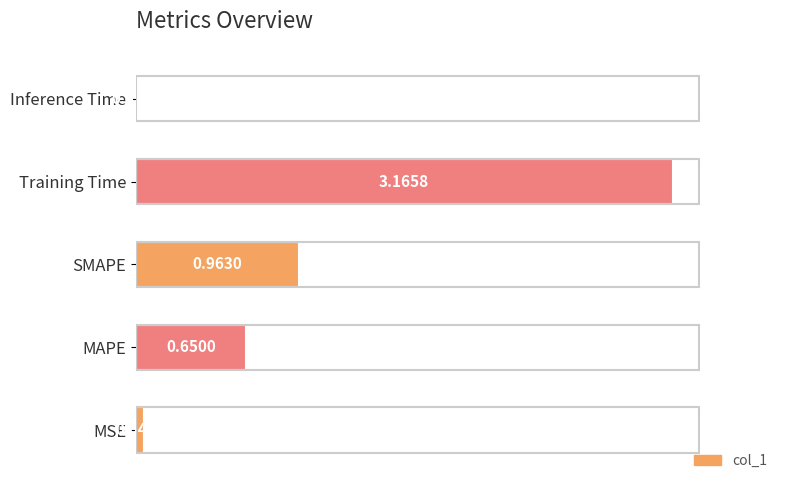

Which has a higher value, MAPE or Training Time?

Training Time